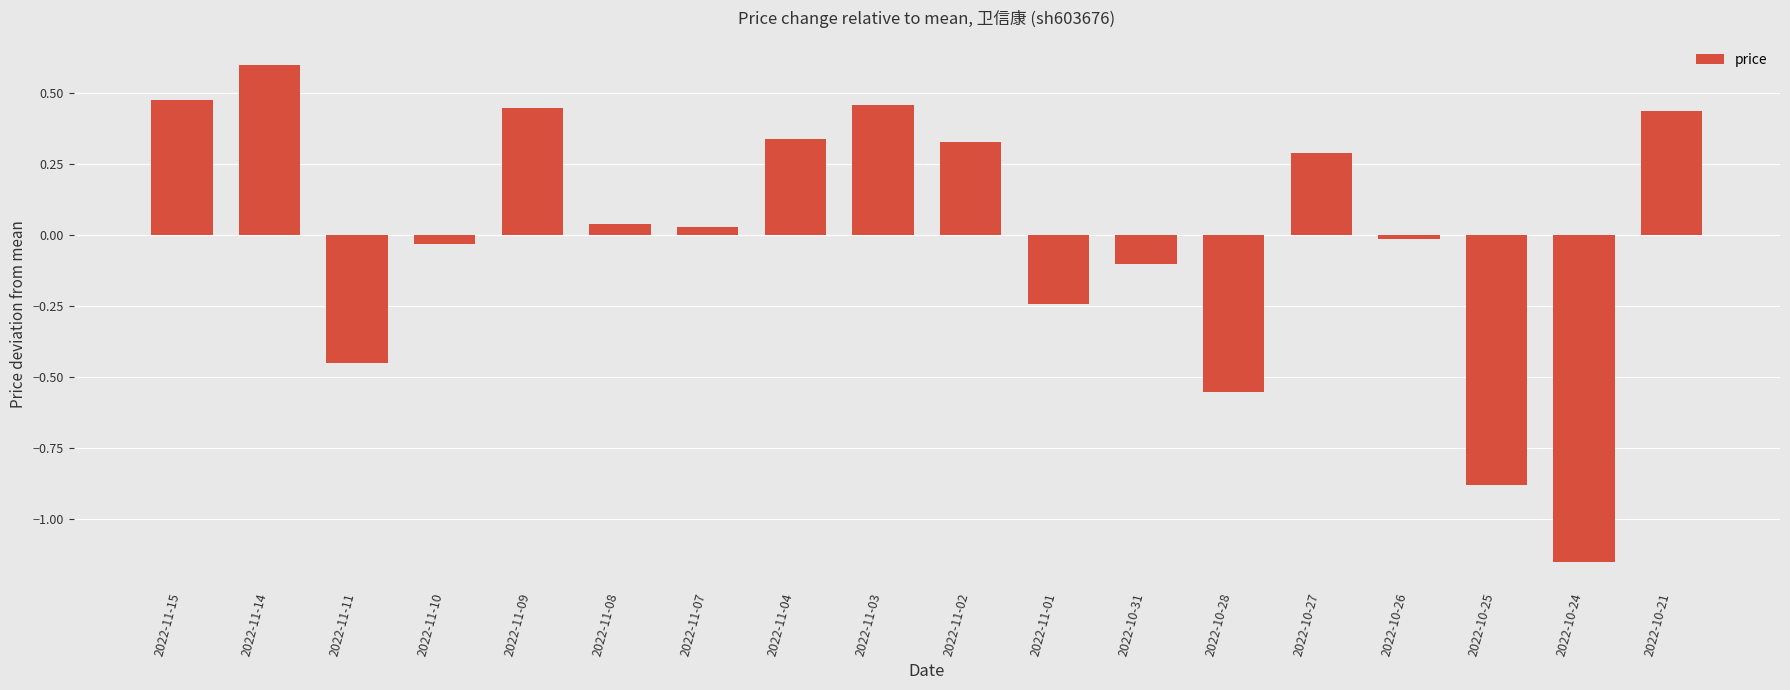

True or false: the data shows 0.1 at 2022-11-08.

False